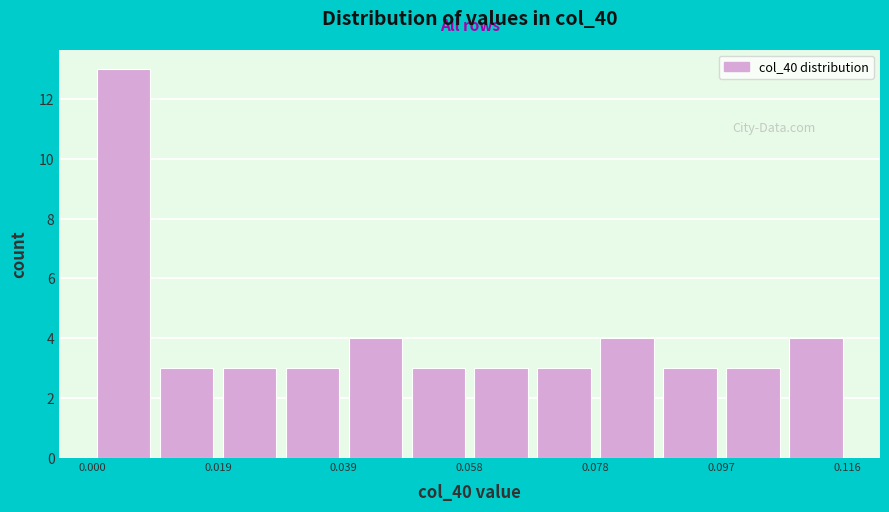

What is the height of the bar covering 0.098 to 0.106 on the x-axis? Neither the bar edges nor the heights are printed on the chart, so give them approximately, as read against the axes.

3